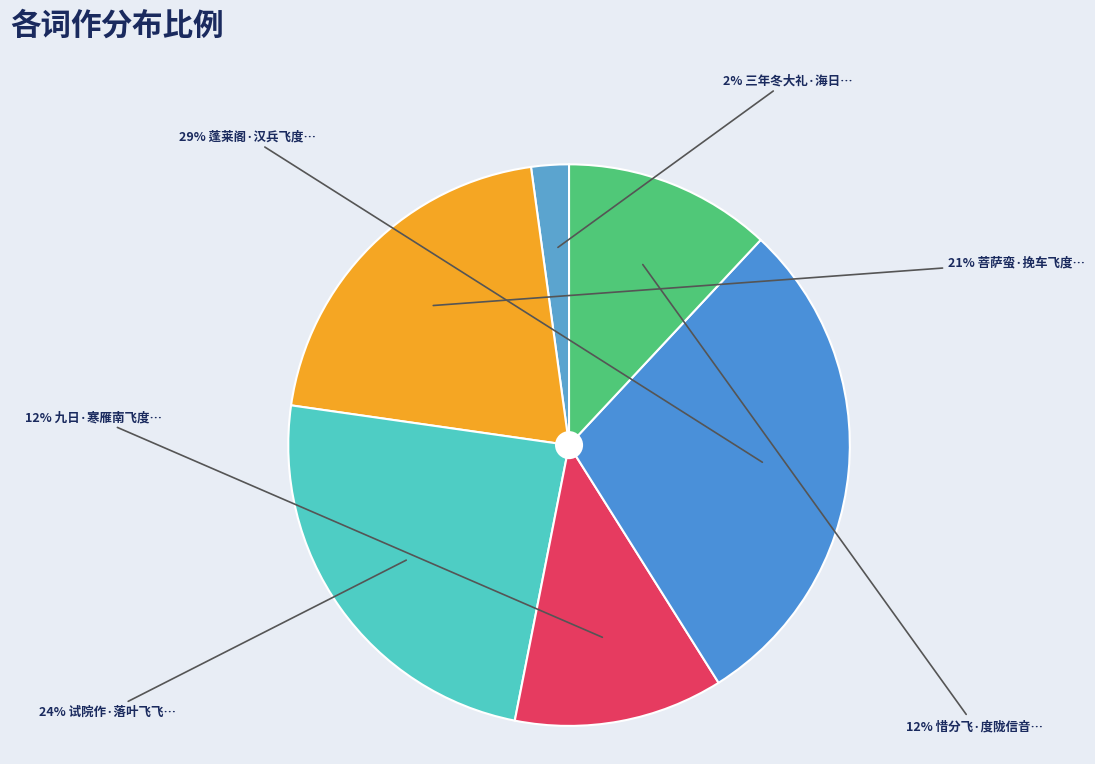

Rank the categories by value from highest to lowest.

蓬莱阁·汉兵飞度下朝鲜, 试院作·落叶飞飞度暗阶, 菩萨蛮·挽车飞度高山崿, 九日·寒雁南飞度戍楼, 惜分飞·度陇信音谁与寄, 三年冬大礼·海日西飞度禁林